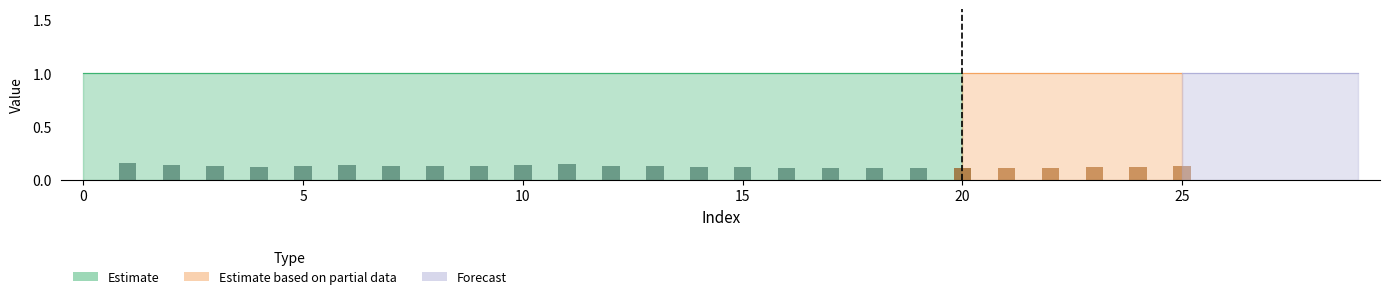

Between 28 and 29, which is larger?

29